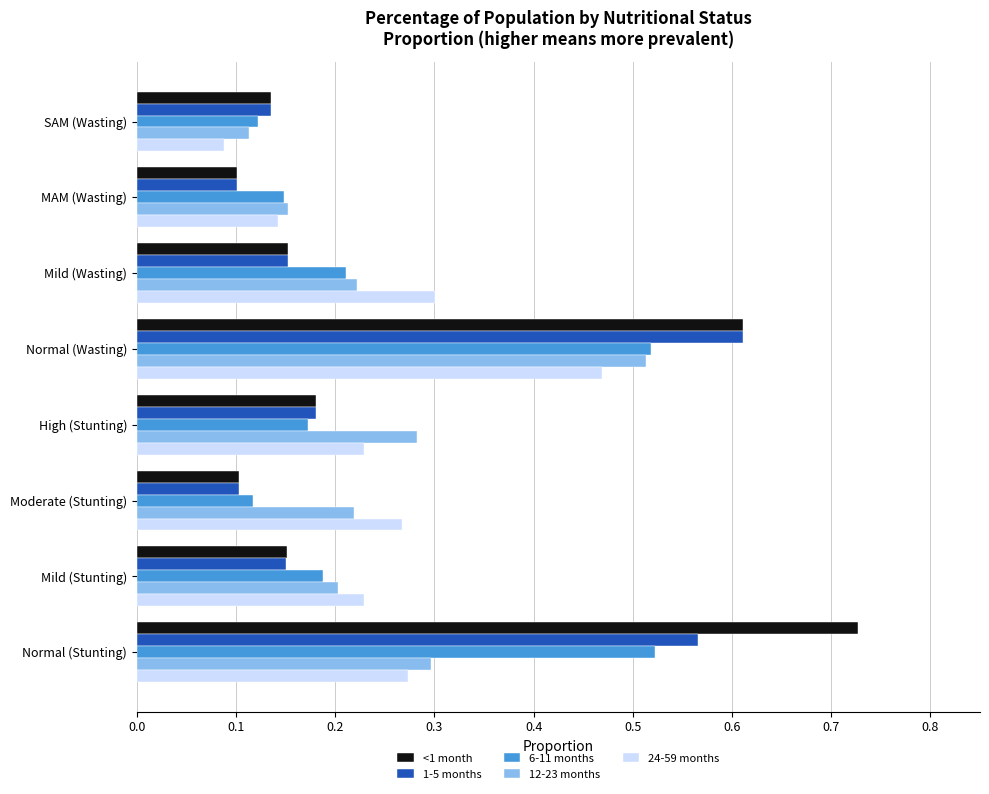

Between Normal (Stunting) and SAM (Wasting), which series saw the biggest shift?

<1 month